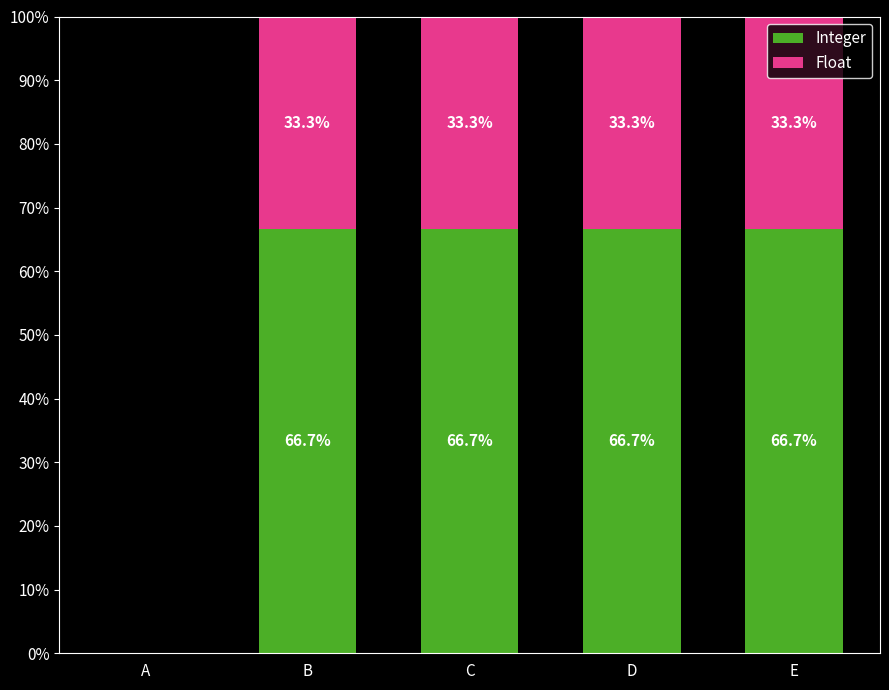

Where does the Integer series first go above 66?

B